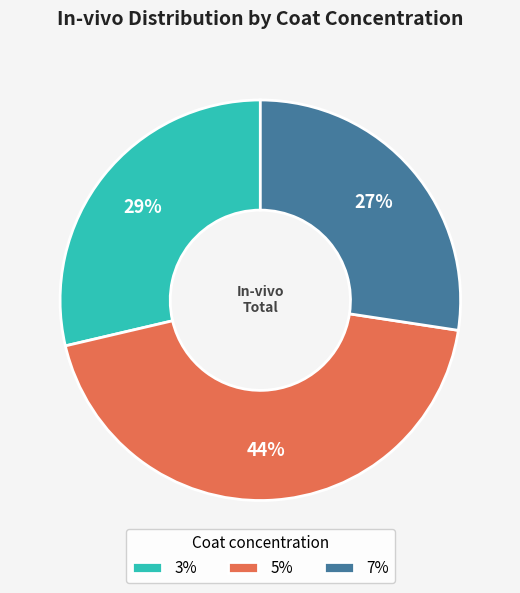

To the nearest percent, what portion does 7% represent?

27%